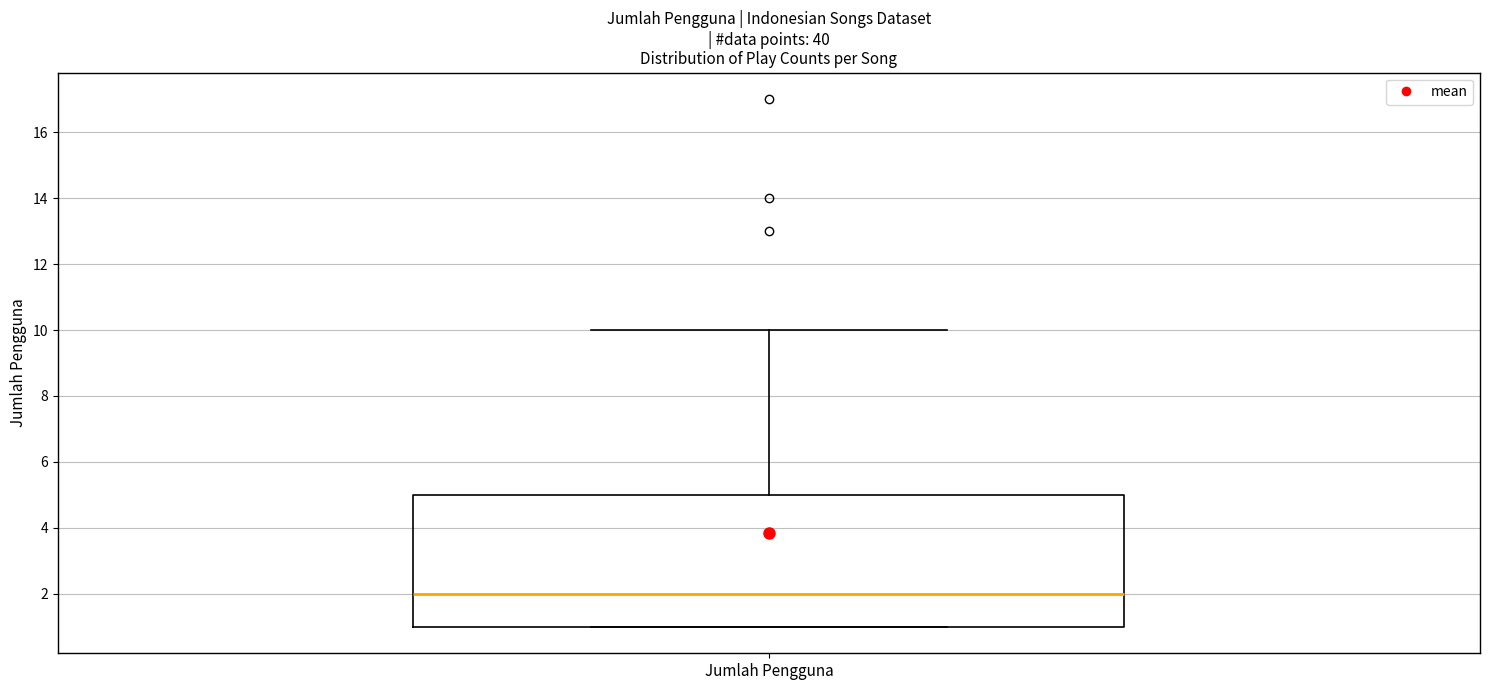

Read this box plot against the y-axis: the position of the median line, the range covered by the box, and the ends of both whiskers. The values are not printed on the chart, so give them approximately, as read against the axis.

median 2, box 1 to 5, whiskers 1 to 10